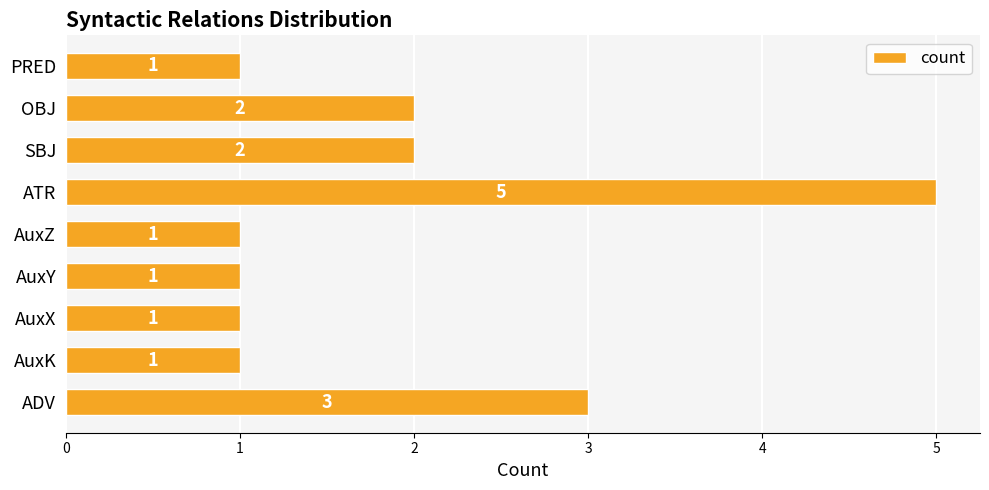

At which category does the chart reach its peak across all series?

ATR